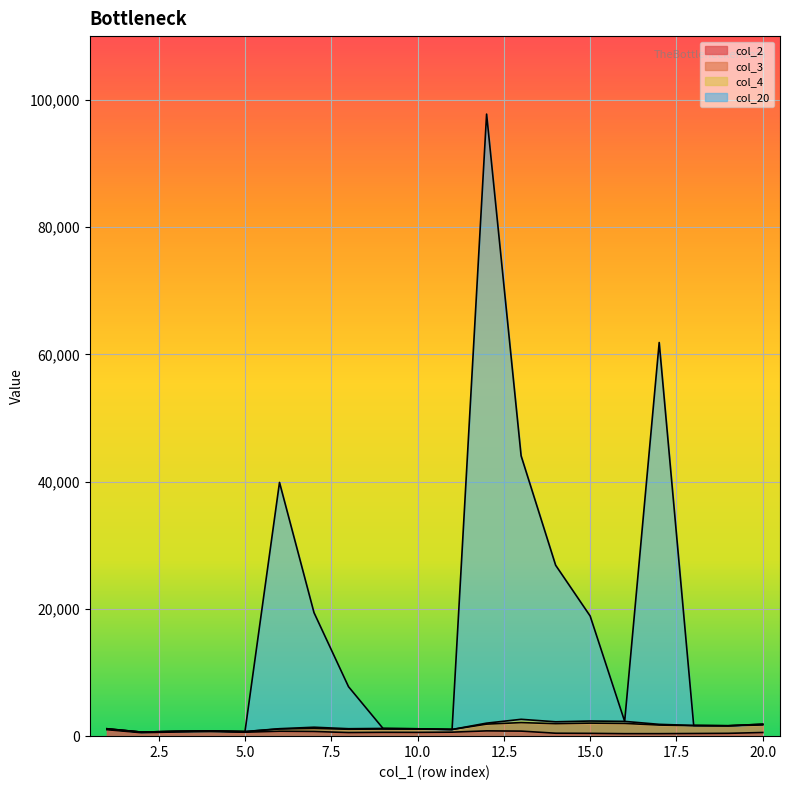

In col_20, how many points are higher than both neighbors (excluding endpoints)?

4